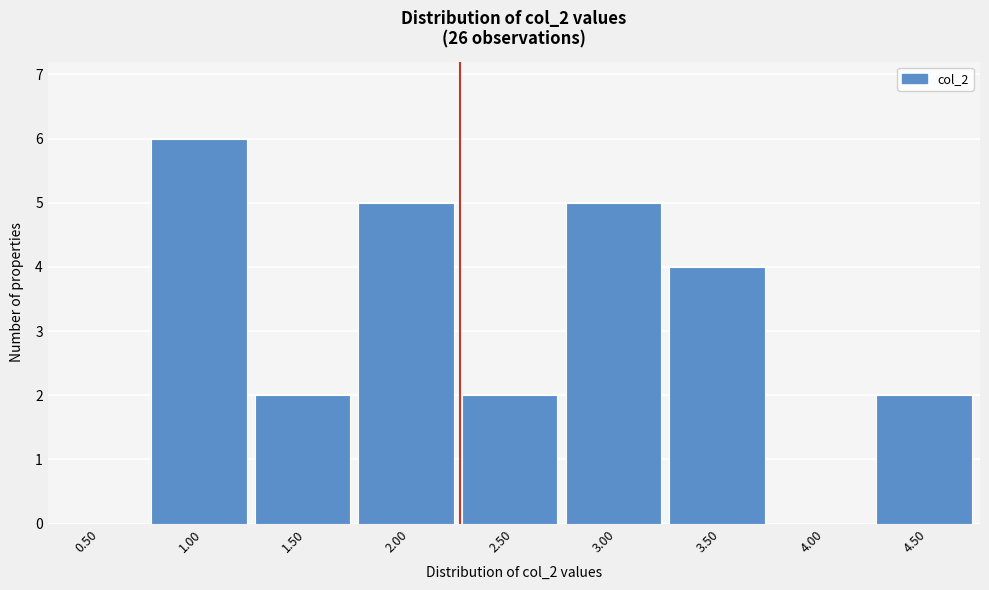

Is it true that the value at 4.50 is 3?

False